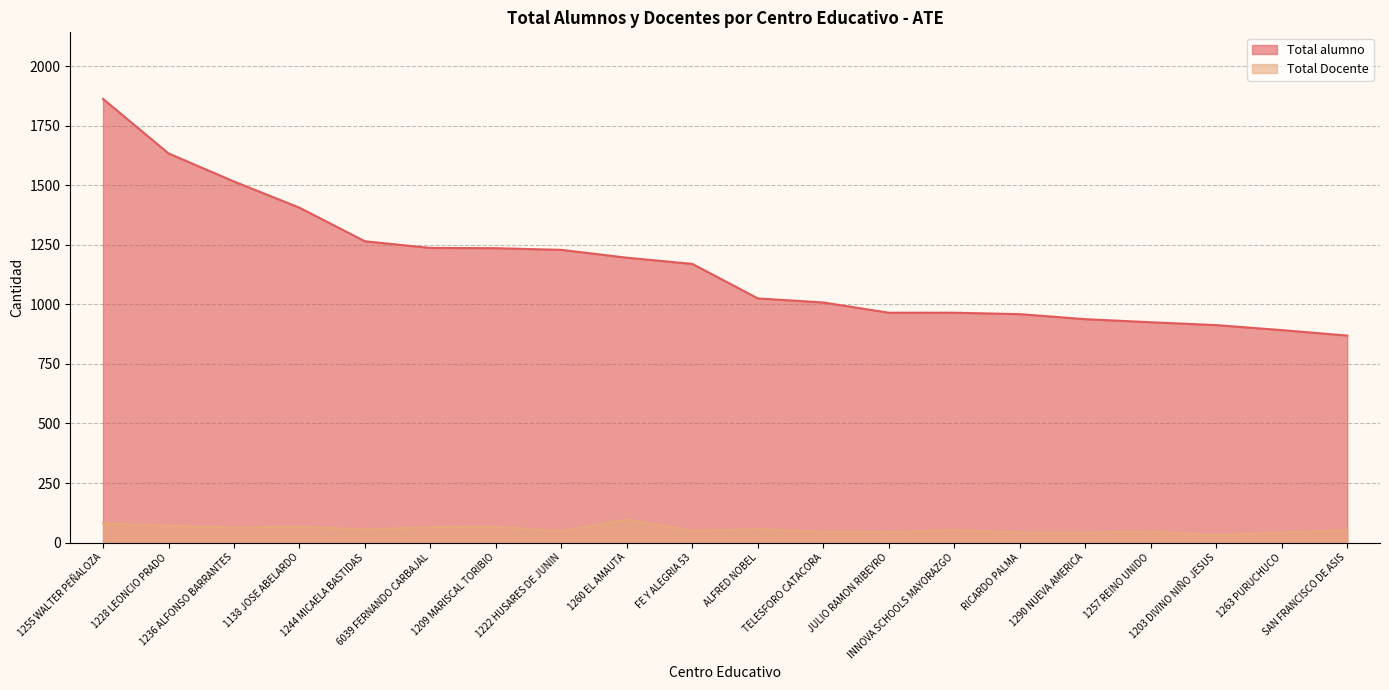

At which category does the chart reach its peak across all series?

1255 WALTER PEÑALOZA